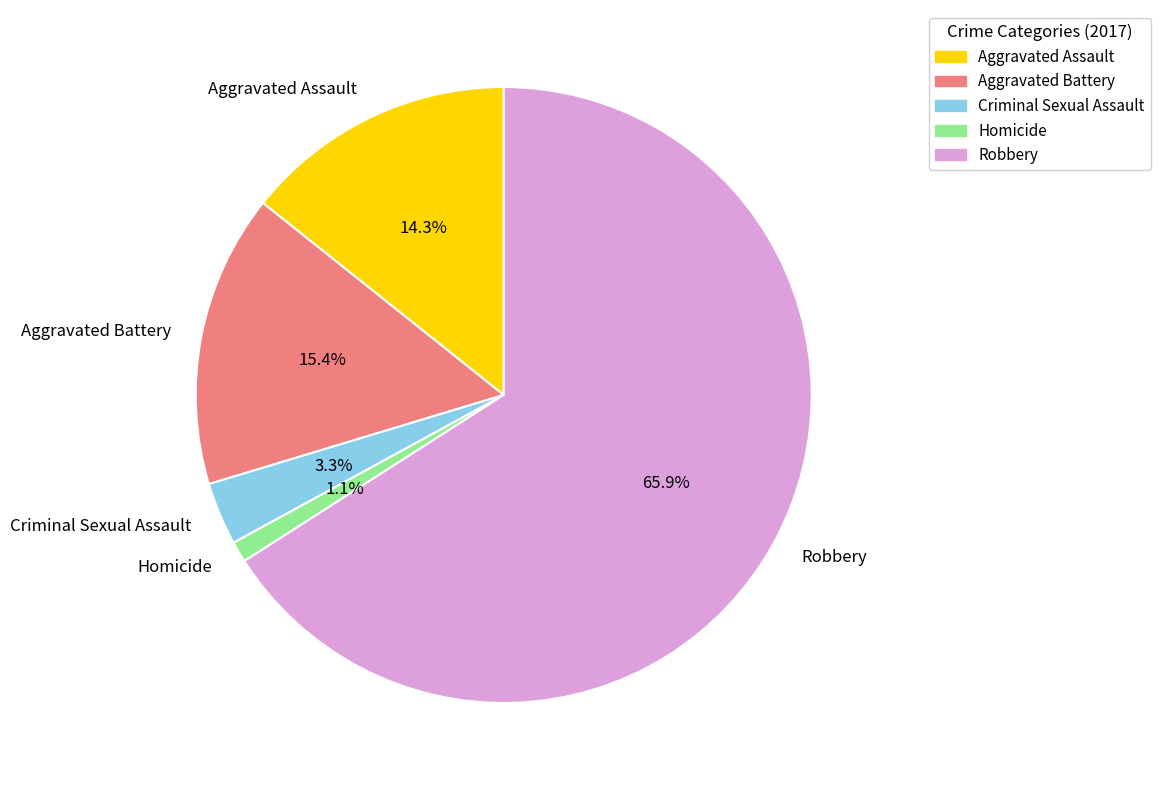

Rank the categories by value from highest to lowest.

Robbery, Aggravated Battery, Aggravated Assault, Criminal Sexual Assault, Homicide